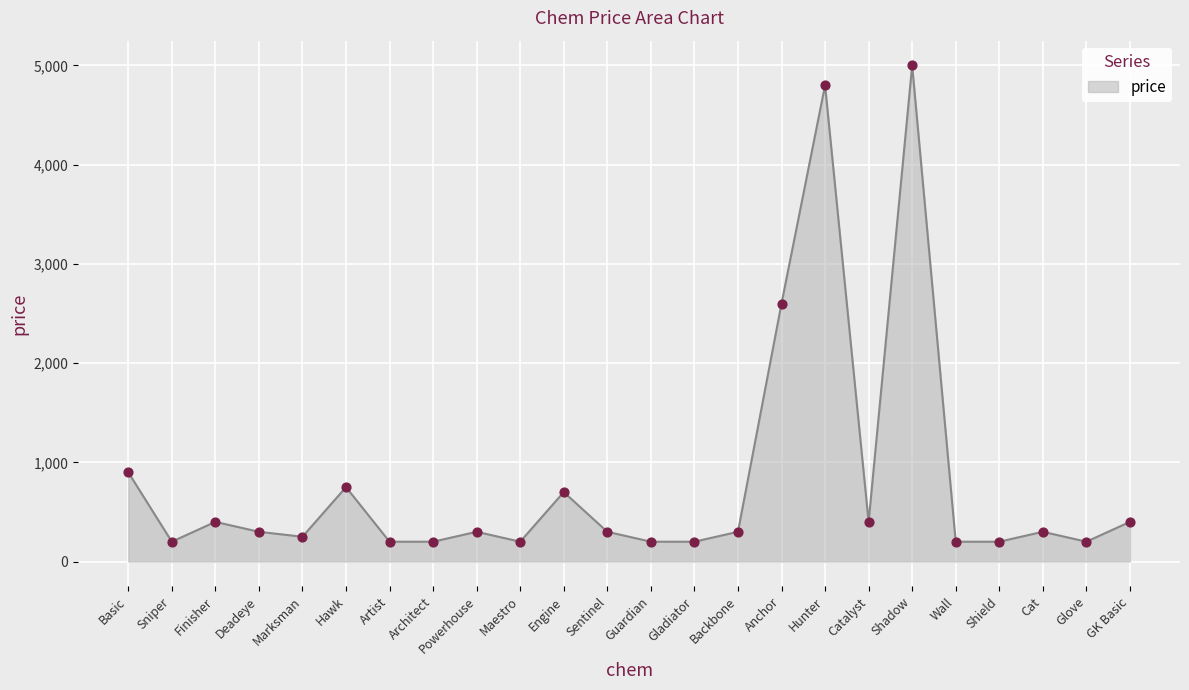

What is the ratio of the value at Gladiator to the value at Basic?

0.2